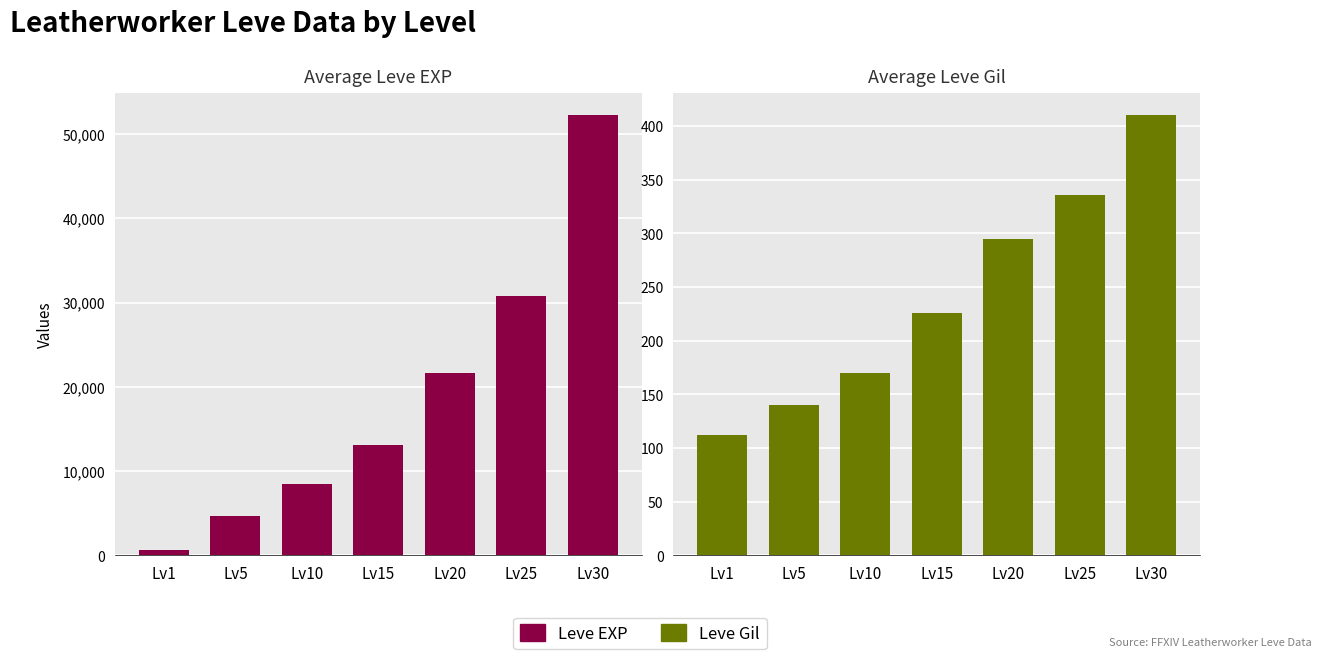

Rank the series by their maximum value, from lowest to highest.

Leve Gil, Leve EXP